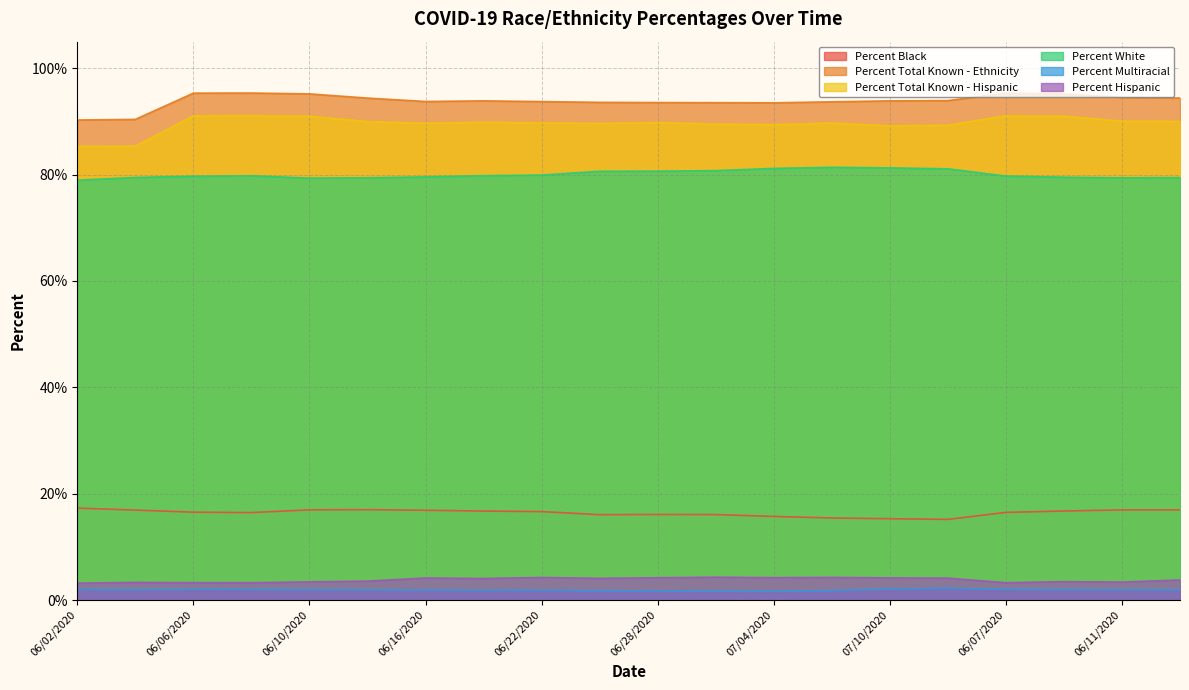

Reading left to right, extract all data points from this chart.

Percent Black: 06/02/2020=17.3	06/04/2020=16.9	06/06/2020=16.5	06/08/2020=16.4	06/10/2020=17.0	06/13/2020=17.0	06/16/2020=16.9	06/19/2020=16.7	06/22/2020=16.6	06/25/2020=16.1	06/28/2020=16.1	07/01/2020=16.1	07/04/2020=15.7	07/07/2020=15.4	07/10/2020=15.3	07/12/2020=15.2	06/07/2020=16.5	06/09/2020=16.7	06/11/2020=16.9	06/14/2020=16.9
Percent Total Known - Ethnicity: 06/02/2020=90.3	06/04/2020=90.4	06/06/2020=95.3	06/08/2020=95.3	06/10/2020=95.2	06/13/2020=94.4	06/16/2020=93.8	06/19/2020=93.9	06/22/2020=93.7	06/25/2020=93.6	06/28/2020=93.5	07/01/2020=93.5	07/04/2020=93.5	07/07/2020=93.7	07/10/2020=93.9	07/12/2020=93.9	06/07/2020=95.3	06/09/2020=95.2	06/11/2020=94.5	06/14/2020=94.4
Percent Total Known - Hispanic: 06/02/2020=85.3	06/04/2020=85.4	06/06/2020=91.1	06/08/2020=91.1	06/10/2020=91.0	06/13/2020=90.0	06/16/2020=89.7	06/19/2020=89.8	06/22/2020=89.7	06/25/2020=89.6	06/28/2020=89.8	07/01/2020=89.5	07/04/2020=89.4	07/07/2020=89.7	07/10/2020=89.2	07/12/2020=89.3	06/07/2020=91.1	06/09/2020=91.0	06/11/2020=90.1	06/14/2020=90.0
Percent White: 06/02/2020=79.0	06/04/2020=79.5	06/06/2020=79.7	06/08/2020=79.8	06/10/2020=79.3	06/13/2020=79.4	06/16/2020=79.6	06/19/2020=79.8	06/22/2020=79.9	06/25/2020=80.6	06/28/2020=80.7	07/01/2020=80.8	07/04/2020=81.2	07/07/2020=81.4	07/10/2020=81.3	07/12/2020=81.1	06/07/2020=79.7	06/09/2020=79.5	06/11/2020=79.4	06/14/2020=79.5
Percent Multiracial: 06/02/2020=2.0	06/04/2020=1.9	06/06/2020=2.0	06/08/2020=2.0	06/10/2020=2.0	06/13/2020=1.9	06/16/2020=1.9	06/19/2020=1.8	06/22/2020=1.8	06/25/2020=1.8	06/28/2020=1.7	07/01/2020=1.7	07/04/2020=1.6	07/07/2020=1.8	07/10/2020=2.1	07/12/2020=2.2	06/07/2020=2.0	06/09/2020=2.0	06/11/2020=1.9	06/14/2020=1.9
Percent Hispanic: 06/02/2020=3.2	06/04/2020=3.3	06/06/2020=3.3	06/08/2020=3.3	06/10/2020=3.4	06/13/2020=3.6	06/16/2020=4.1	06/19/2020=4.0	06/22/2020=4.2	06/25/2020=4.1	06/28/2020=4.2	07/01/2020=4.3	07/04/2020=4.2	07/07/2020=4.3	07/10/2020=4.2	07/12/2020=4.1	06/07/2020=3.3	06/09/2020=3.5	06/11/2020=3.4	06/14/2020=3.8